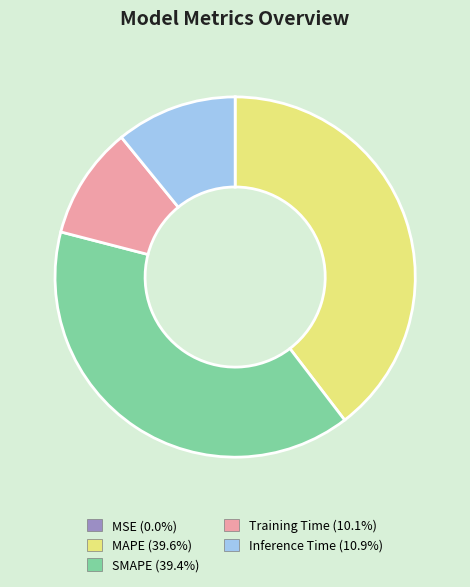

Between Inference Time and SMAPE, which is larger?

SMAPE